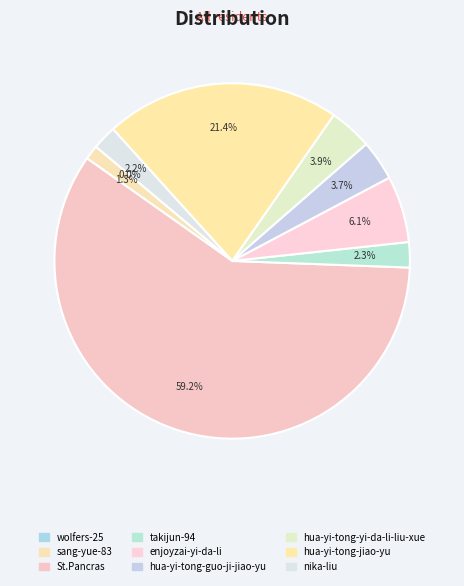

Which category has the smallest portion of the pie?

wolfers-25